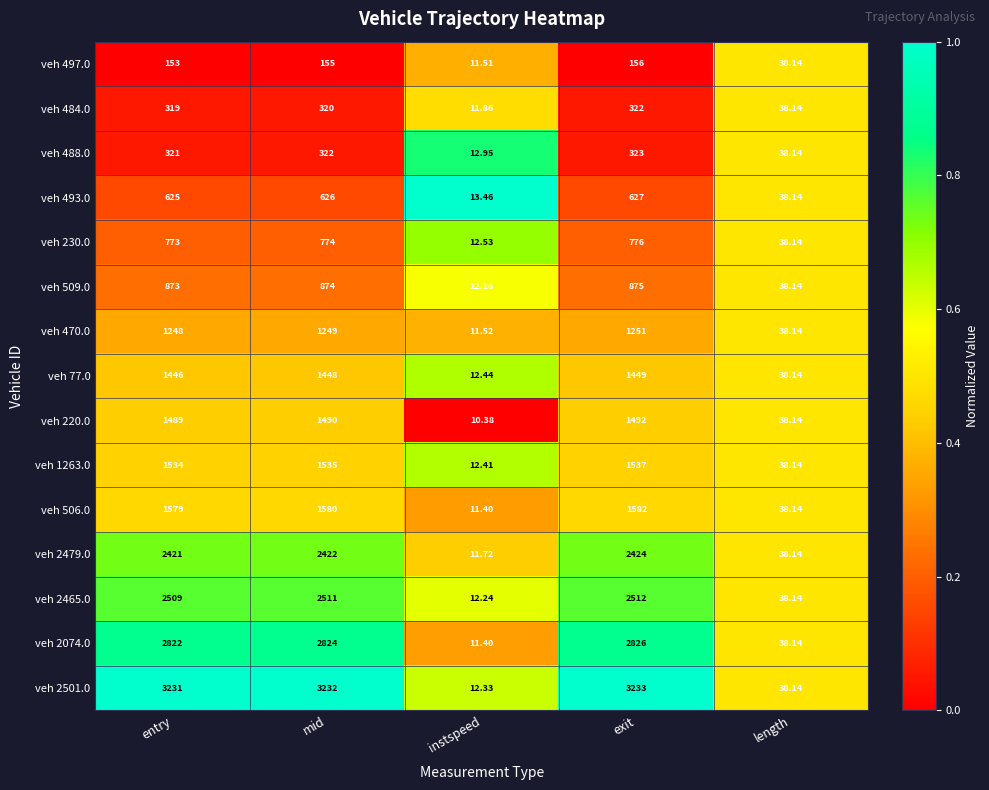

Rank the categories by veh 2074.0 value from highest to lowest.

exit, mid, entry, length, instspeed